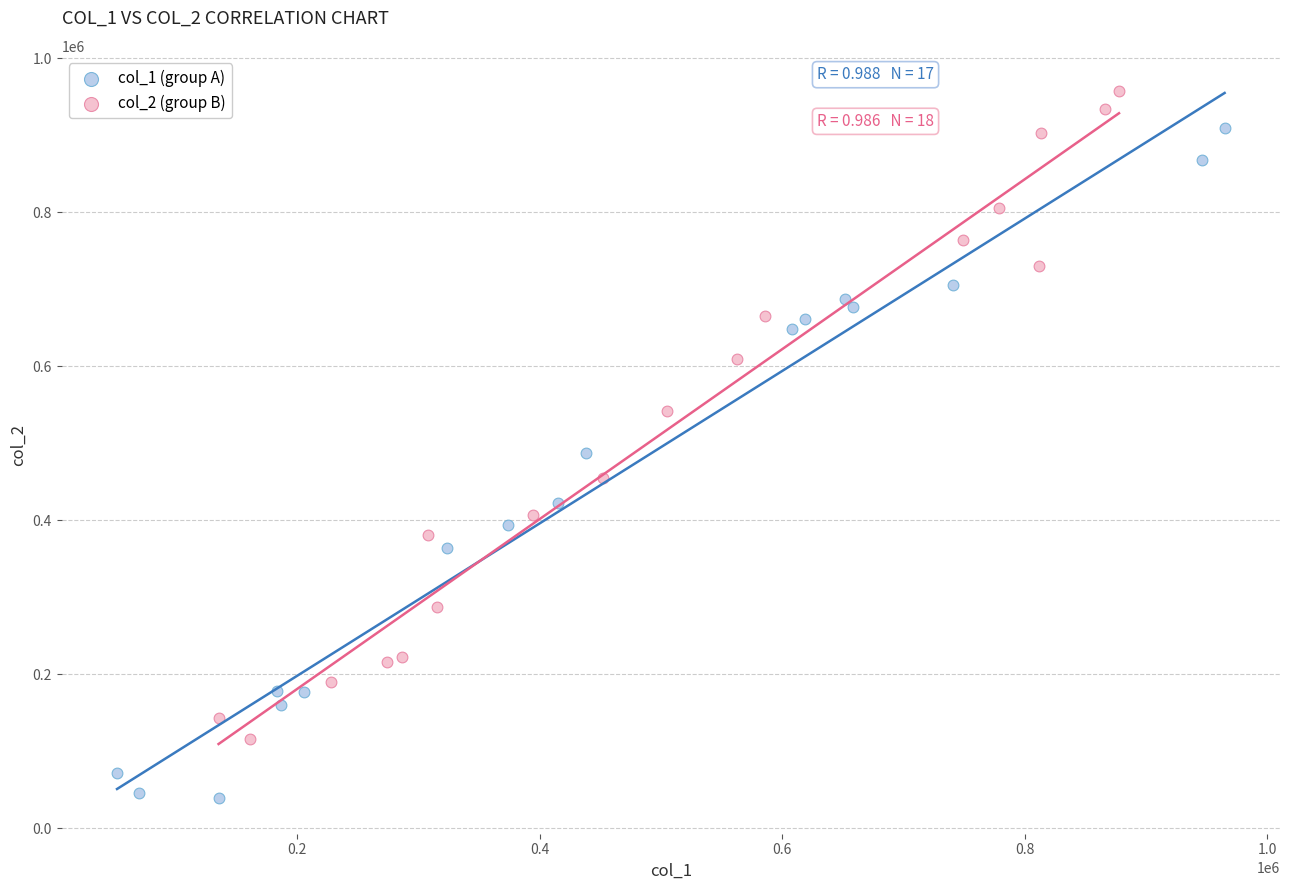

Which series contains the lowest Y value?

col_1 (group A)